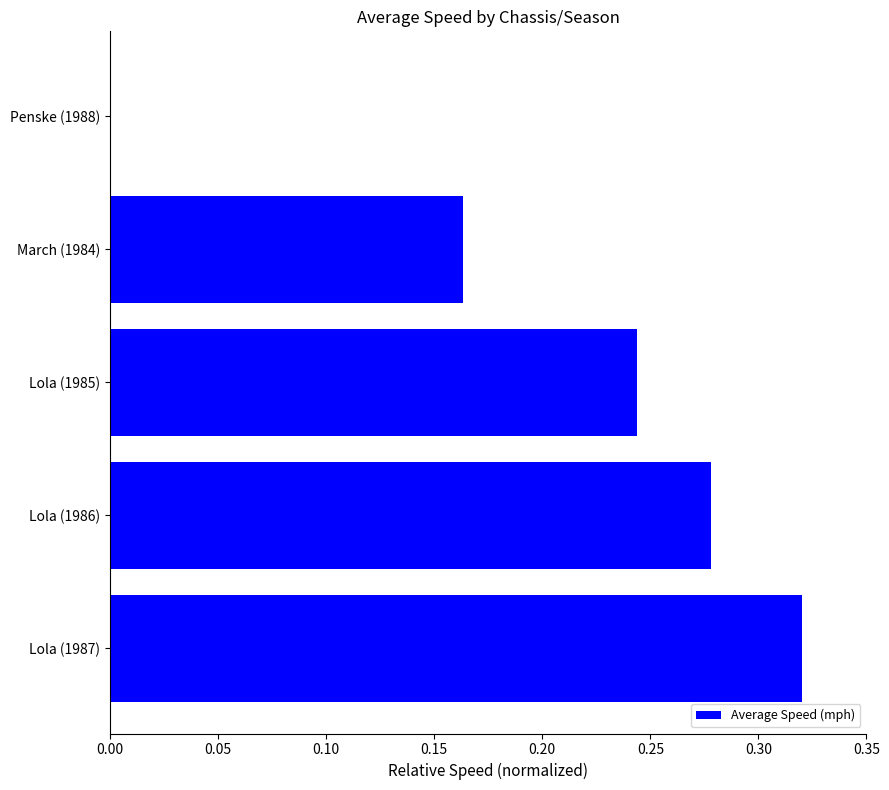

The chart shows a value of 0.4 at Lola (1985). True or false?

False